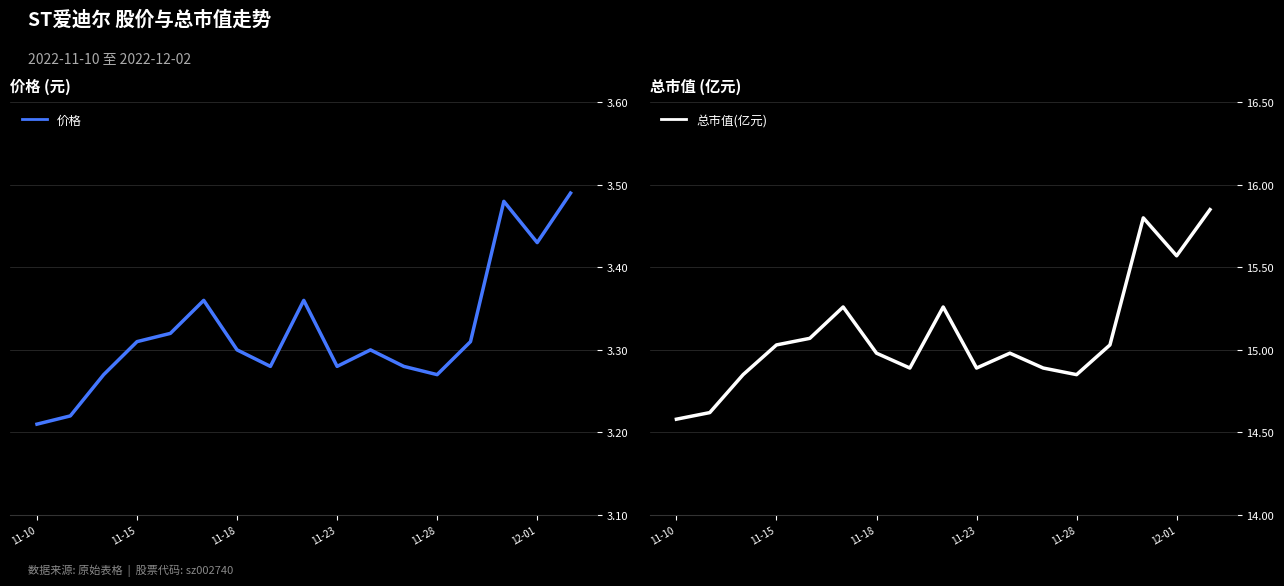

The value of 总市值(亿元) at 13 is 10.0. True or false?

False